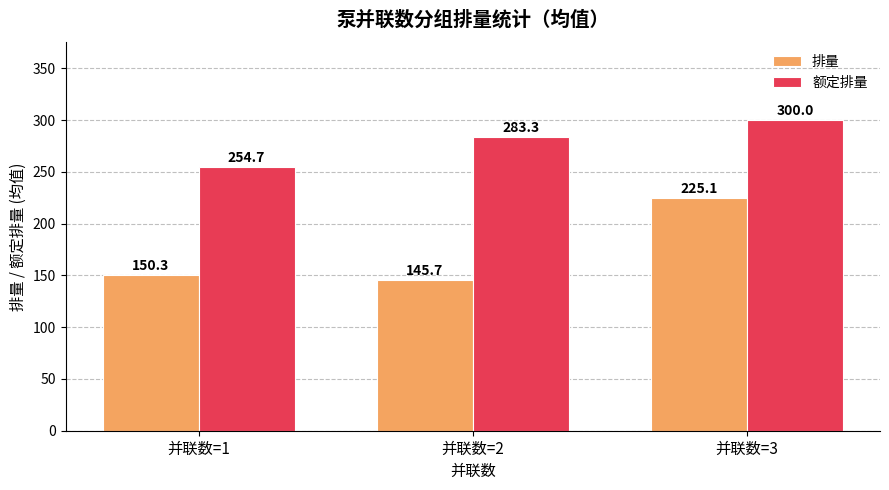

Reading left to right, list all the values displayed in this chart.

排量: 150.3	145.7	225.1
额定排量: 254.7	283.3	300.0